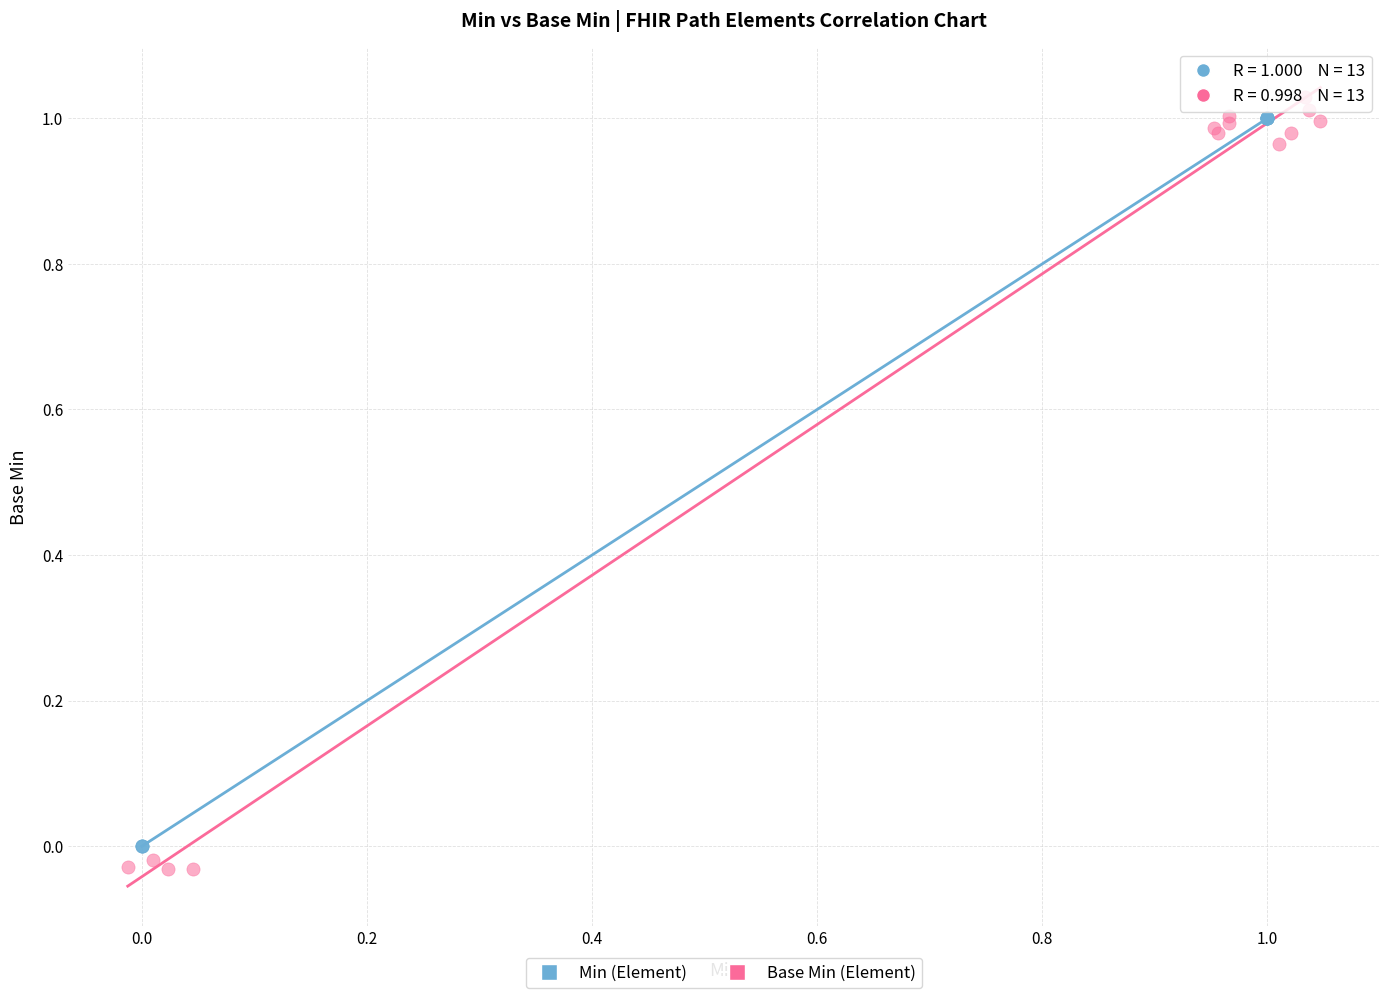

Which series reaches the minimum Y coordinate?

Base Min (Element)